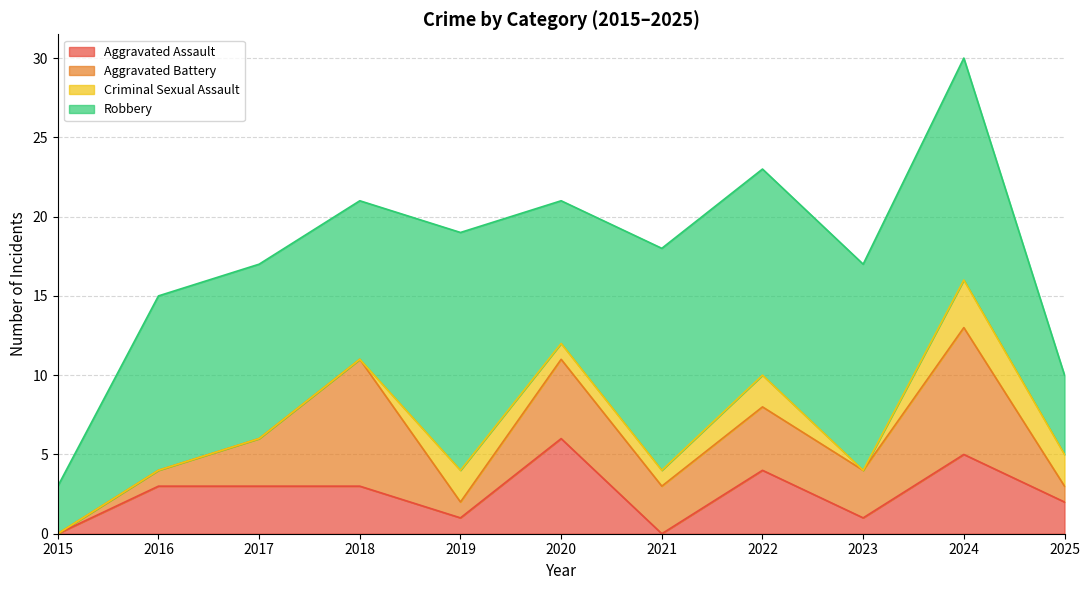

Which series changed the most between 2021 and 2025?

Robbery